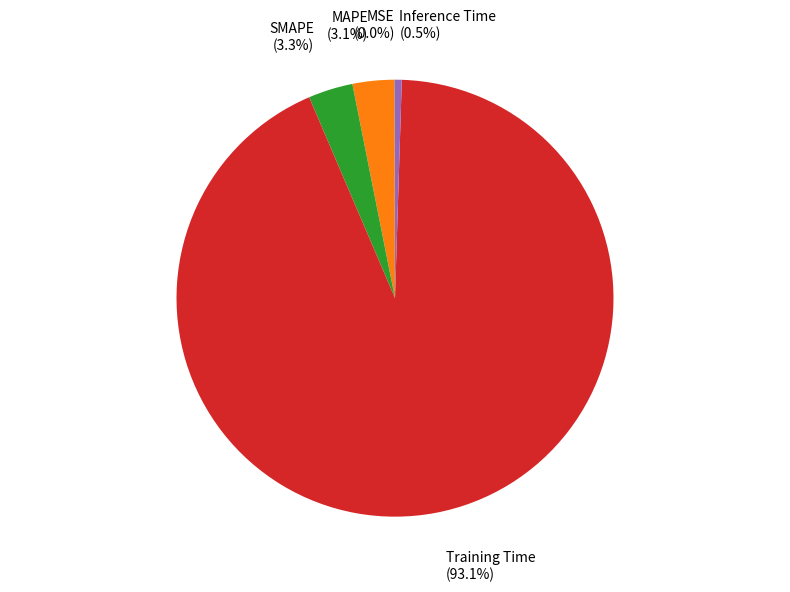

Which category accounts for the majority?

Training Time